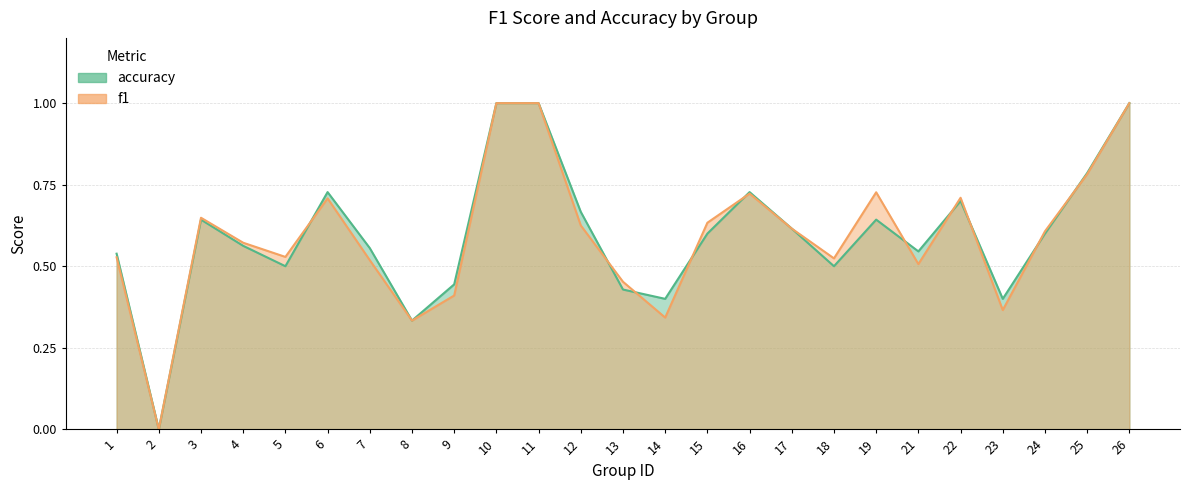

What is the sum of the f1 values at 23 and 18?

0.9